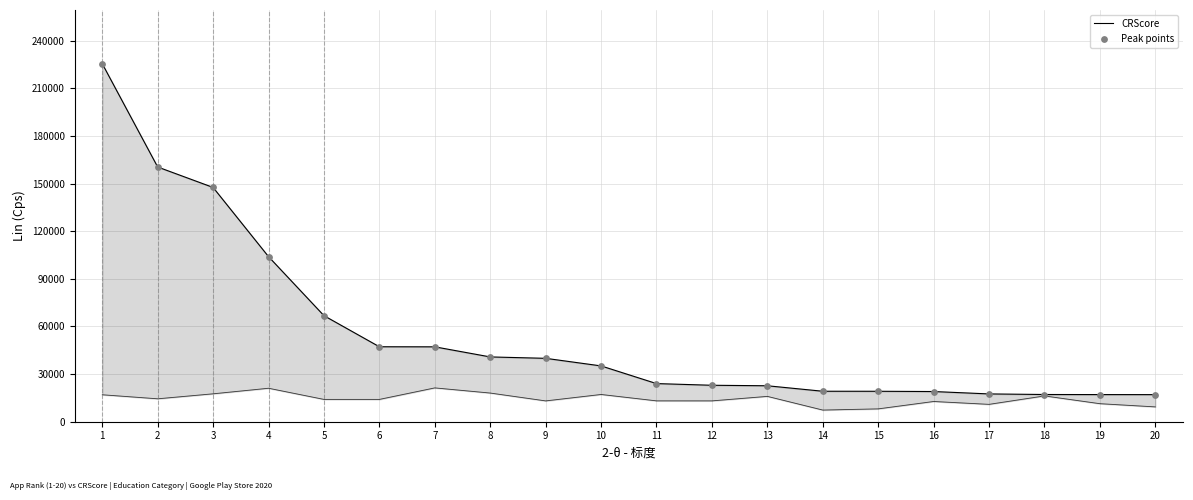

Which series has the largest total across all categories?

CRScore